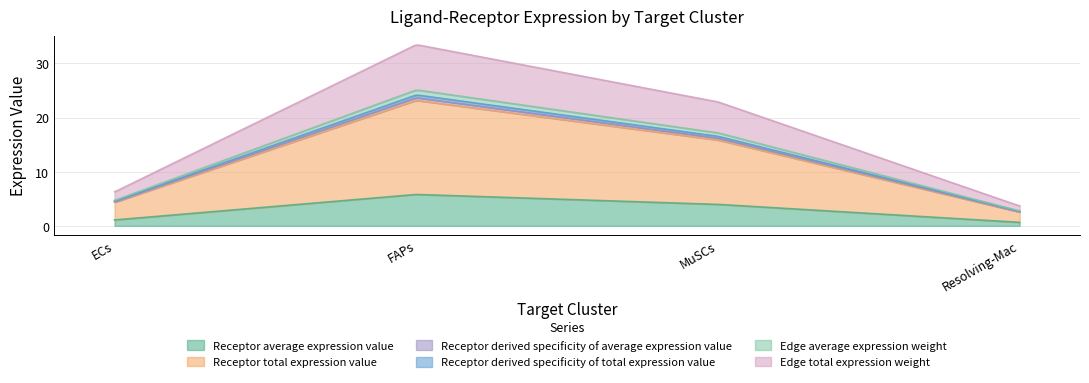

Which has a higher value, FAPs or MuSCs?

FAPs